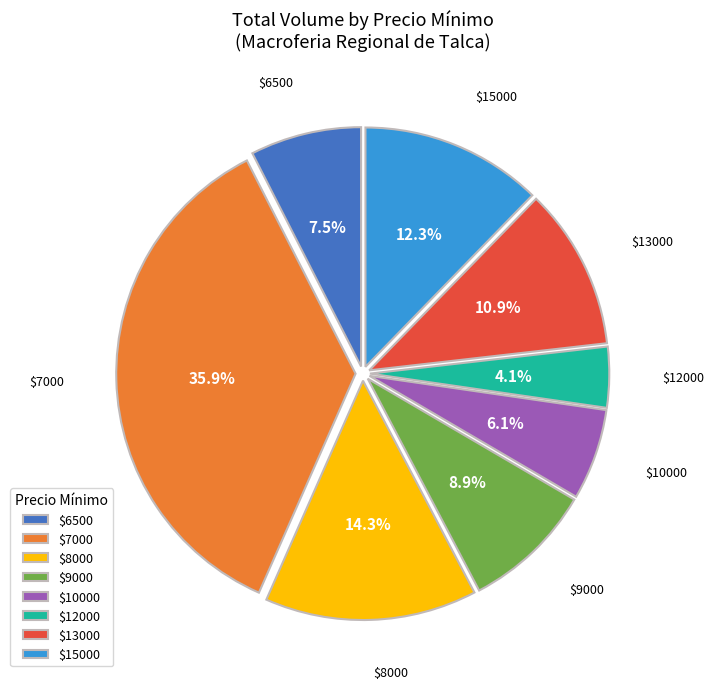

Which slice is the largest?

$7000